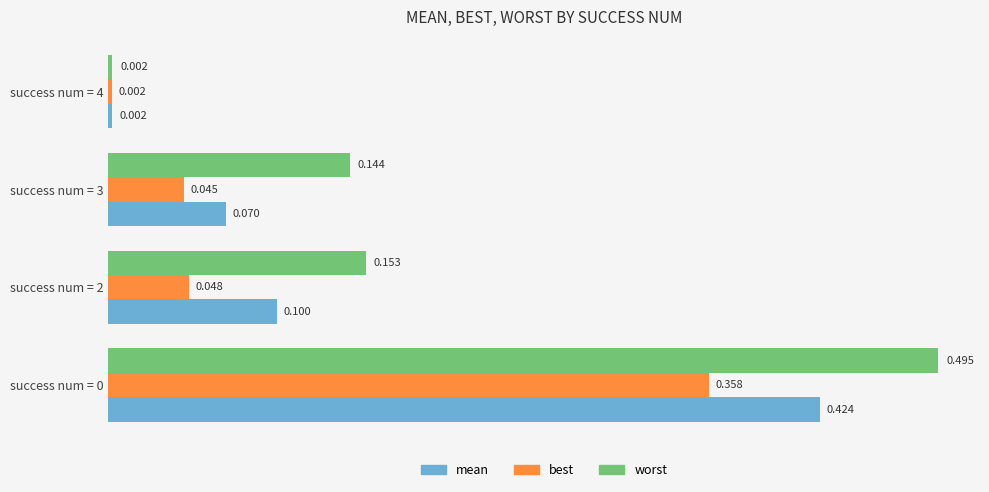

Which series has the largest total across all categories?

worst